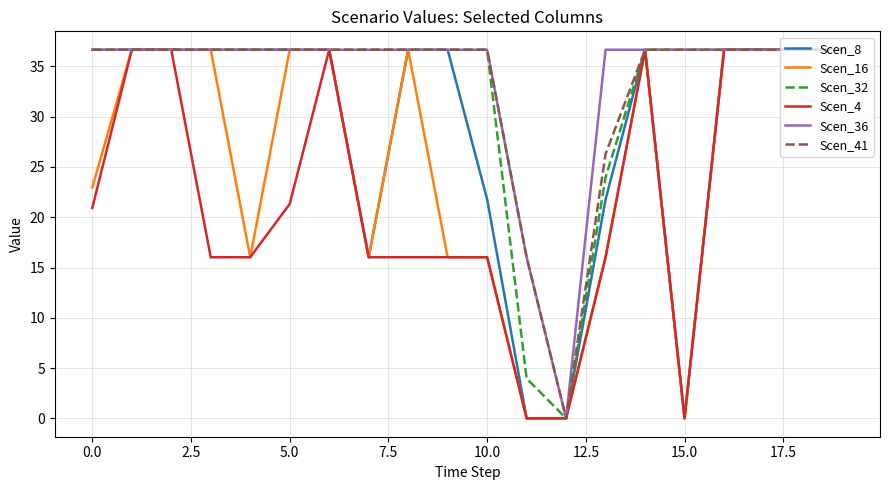

What is the greatest value displayed?

36.7